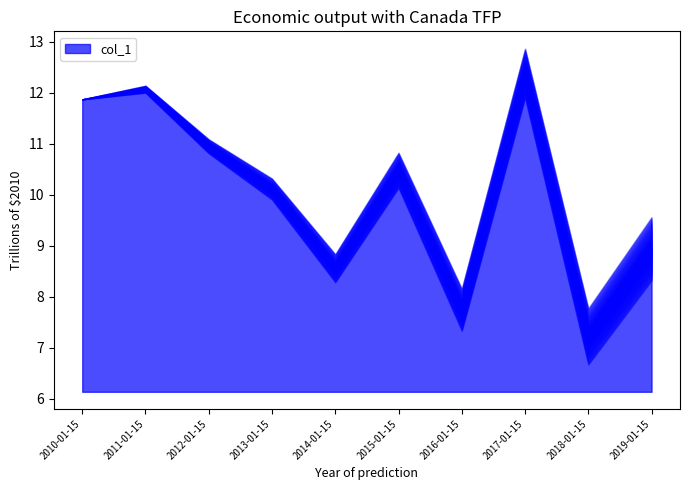

Reading left to right, what are all the values shown in this chart?

11.9	12.1	11.0	10.1	8.6	10.5	7.7	12.4	7.2	8.9